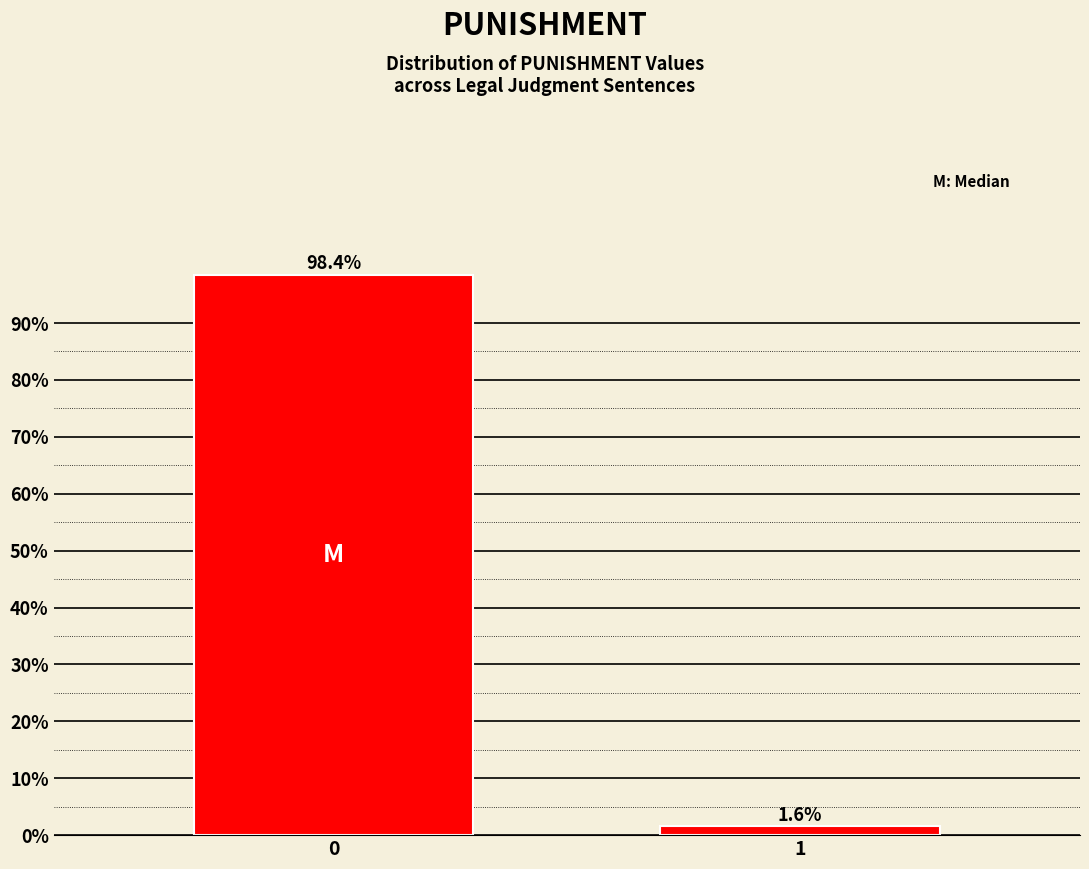

Reading left to right, transcribe all the data shown in this chart.

0=98.4	1=1.6